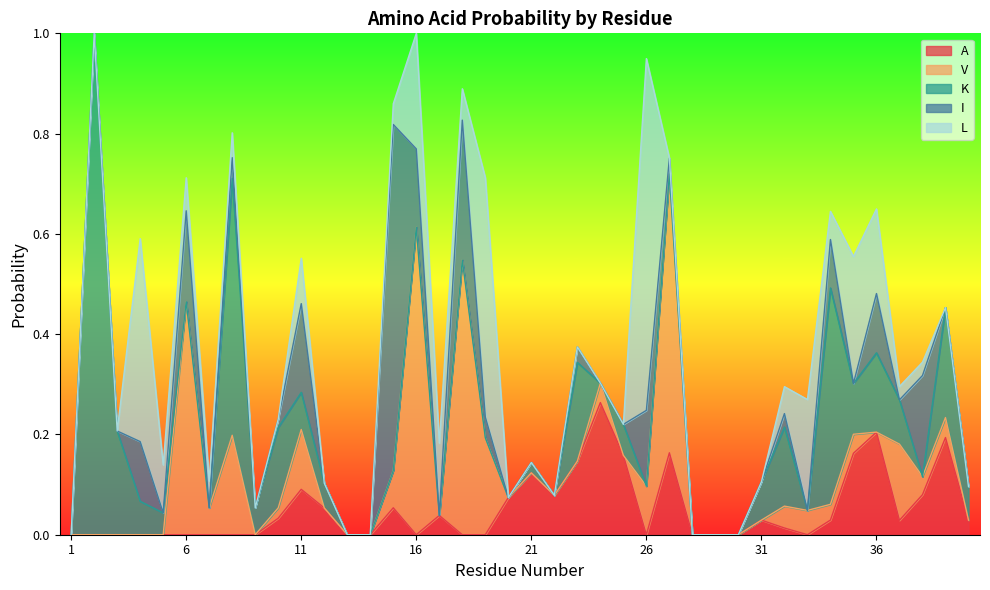

How many positive values does the V series have?

19